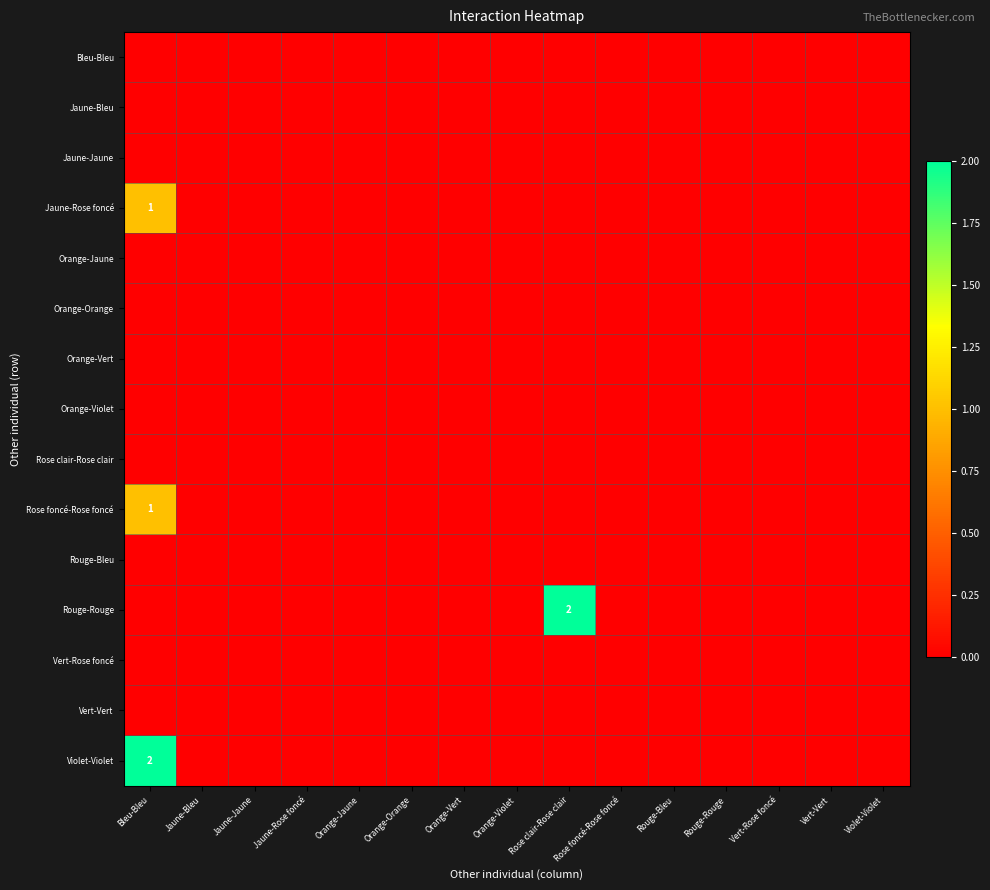

The Orange-Orange series shows 0 at Bleu-Bleu. True or false?

True